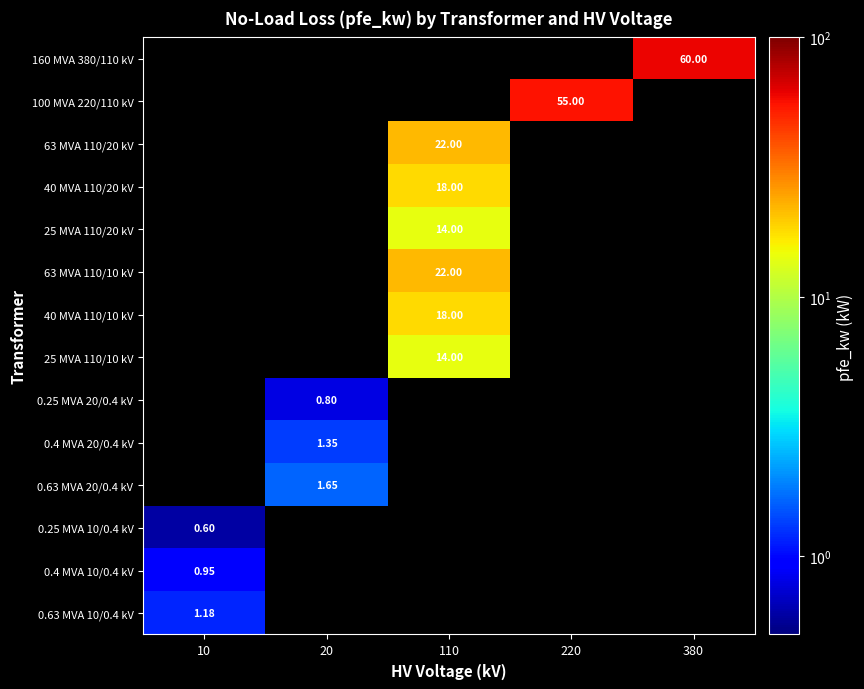

How many categories are shown in the chart?

5